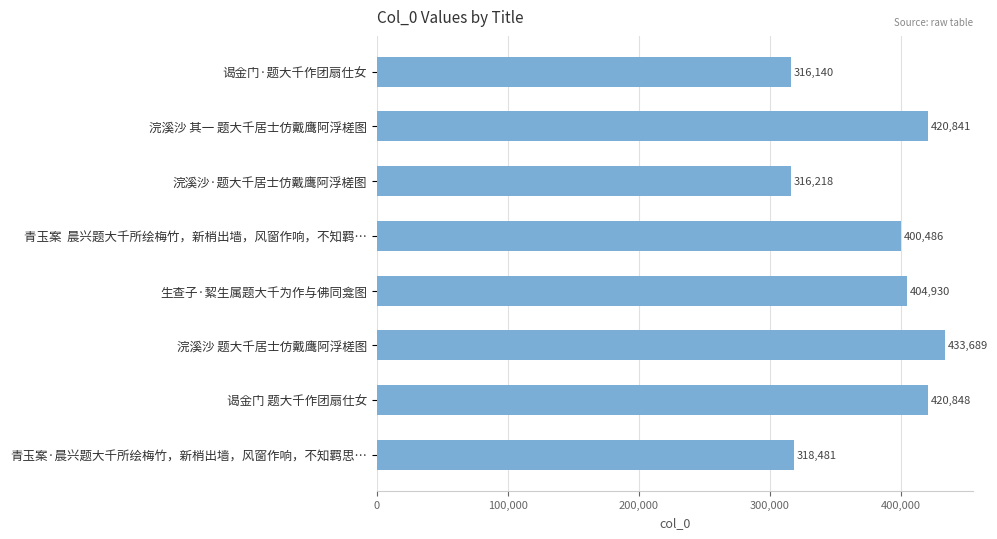

The chart shows a value of 135682 at 谒金门·题大千作团扇仕女. True or false?

False